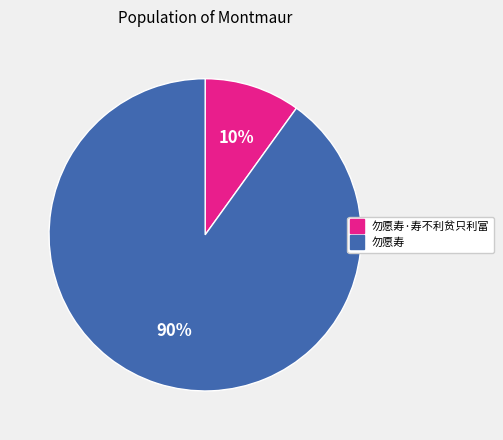

To the nearest percent, what is the average slice percentage?

50%